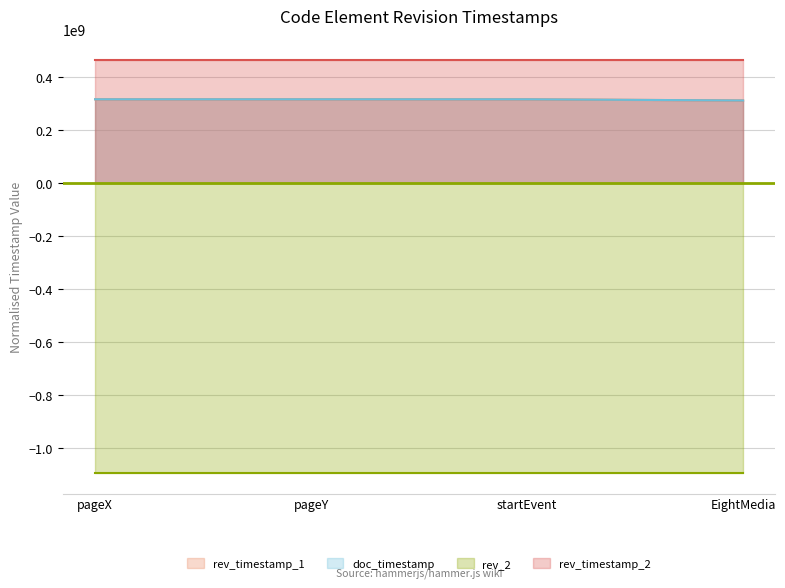

True or false: rev_timestamp_1 has a value of 311155783.5 at EightMedia.

True